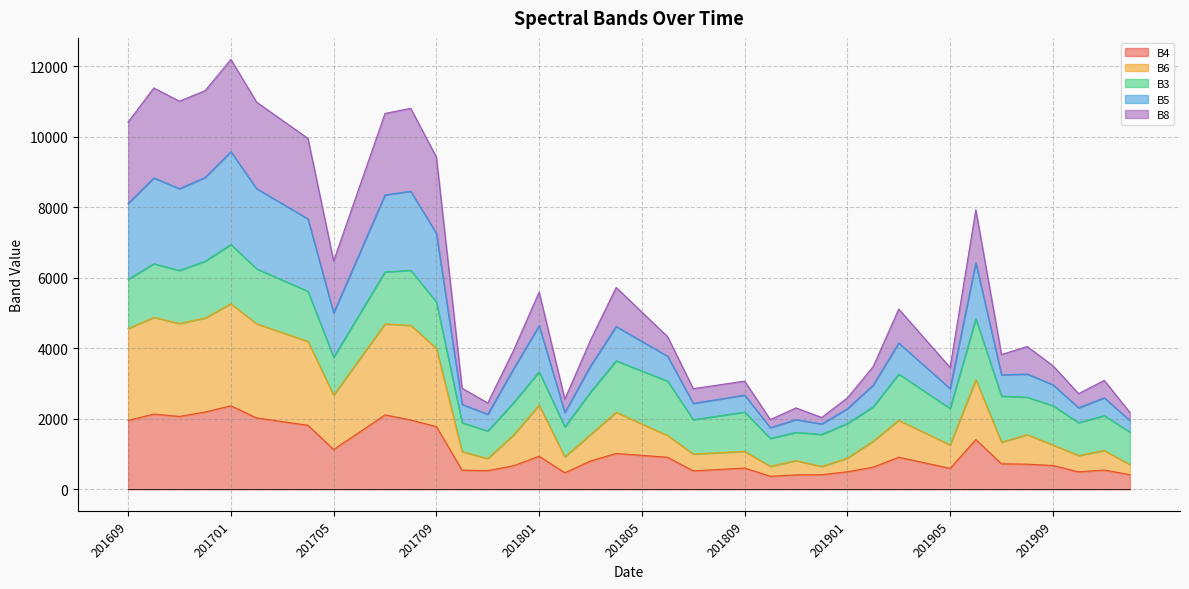

True or false: B6 and B5 intersect in this chart.

False